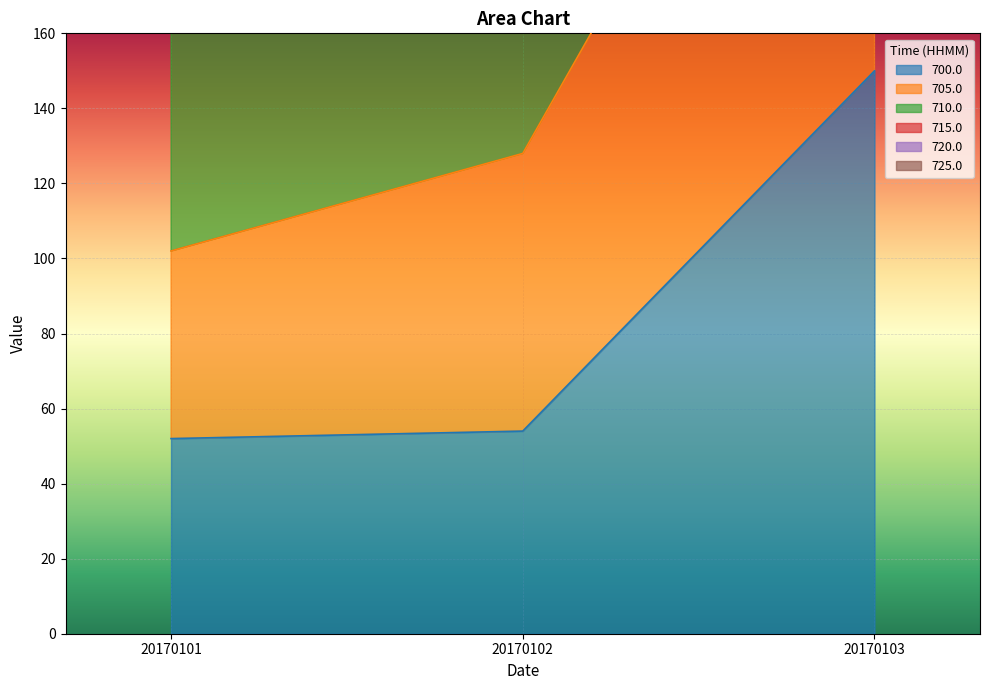

What is the average value of the 705.0 series?

174